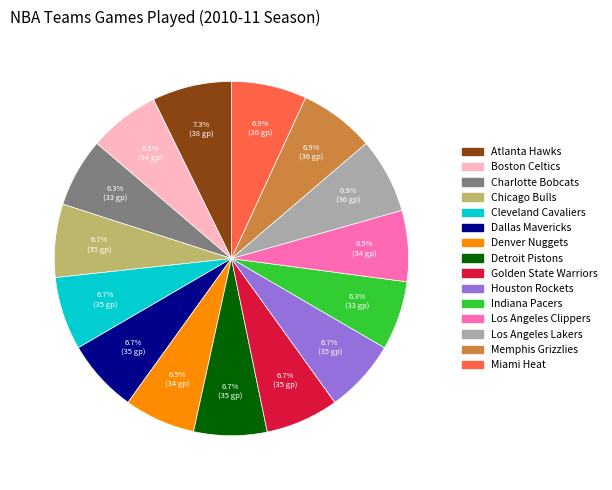

Does Atlanta Hawks represent more than half of the total?

No